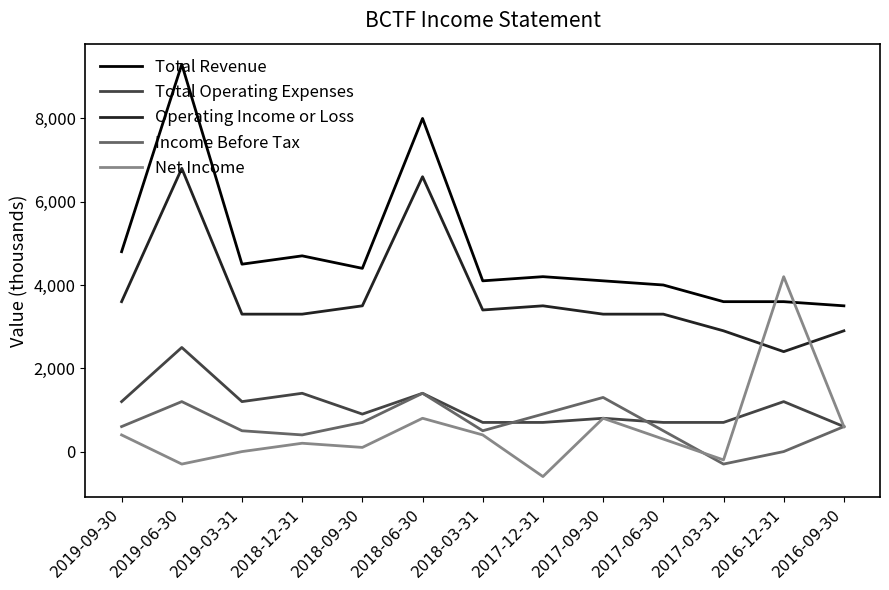

What is the difference between the second highest and second lowest values in the Total Revenue series?

4400